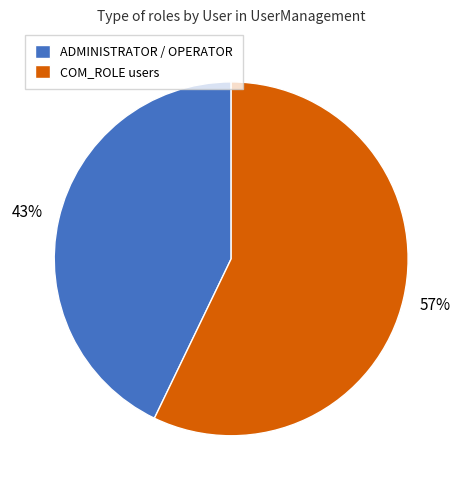

To the nearest percent, what is the combined percentage of ADMINISTRATOR / OPERATOR and COM_ROLE users?

100%